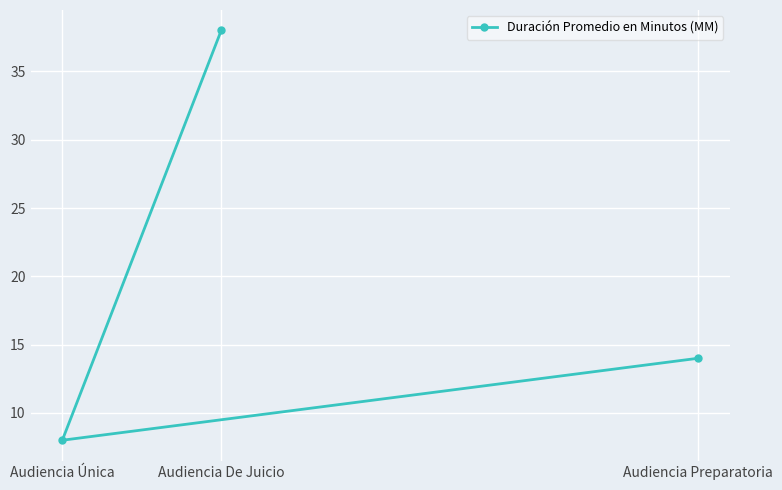

Reading right to left, extract all data points from this chart.

Audiencia Preparatoria=14	Audiencia De Juicio=38	Audiencia Única=8